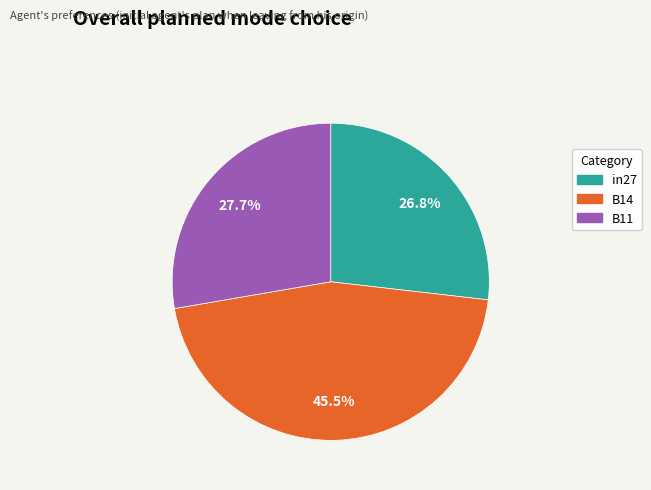

What is the largest slice in the pie chart?

B14